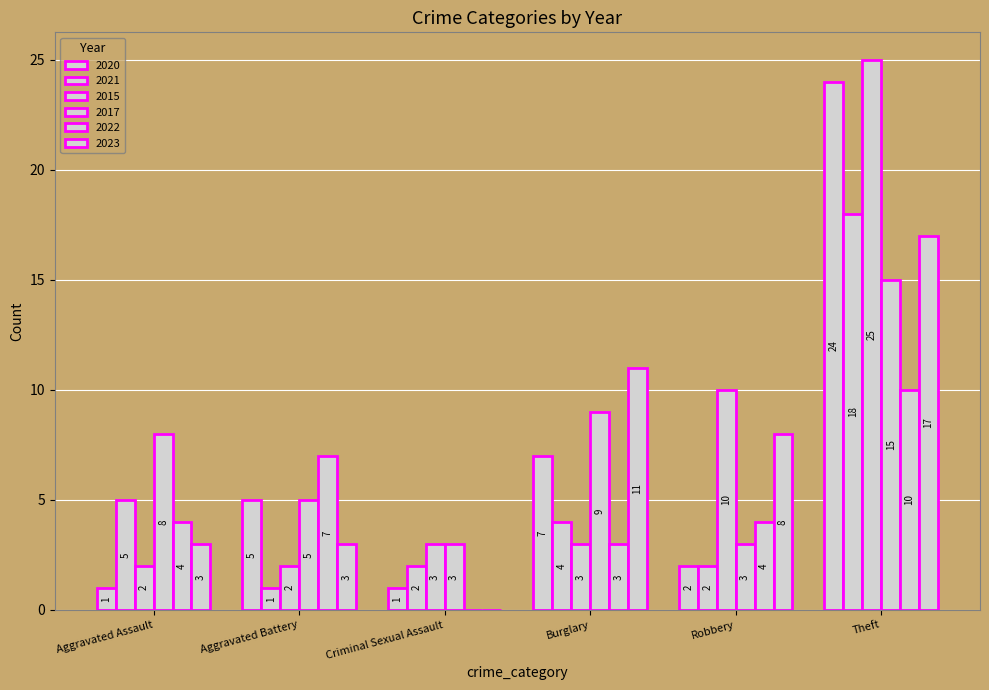

Which category has the highest value in the 2022 series?

Theft